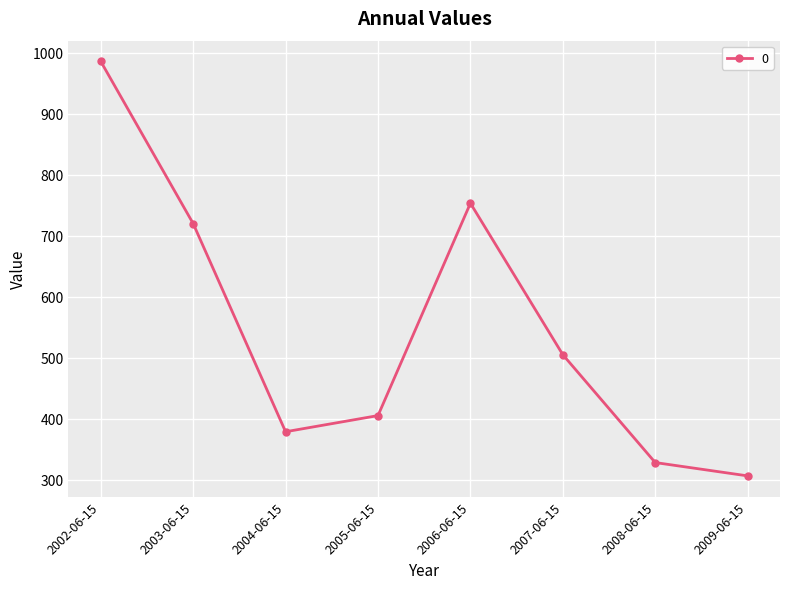

What is the average value?

547.7